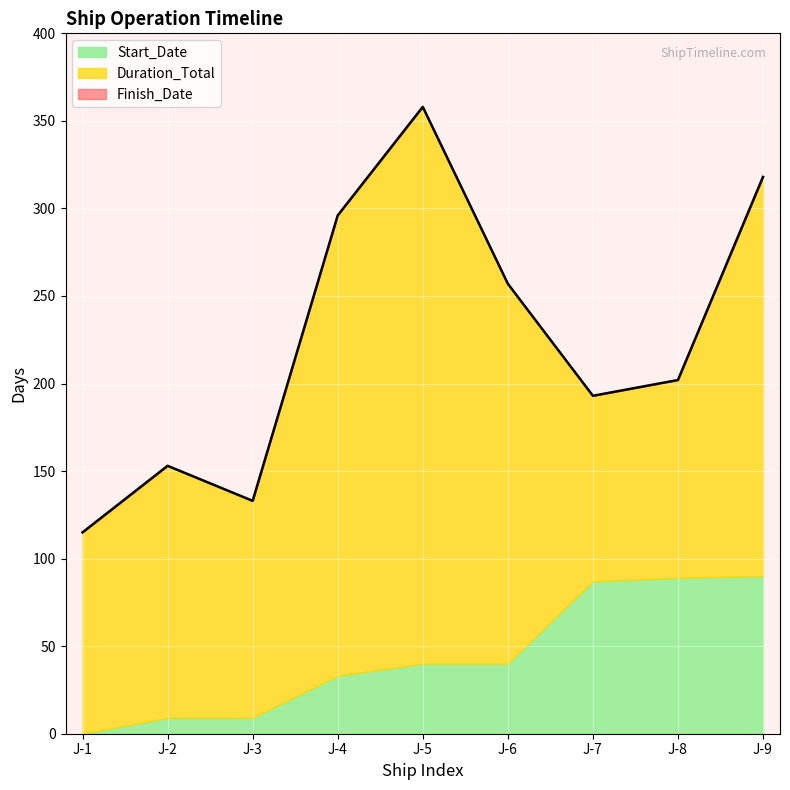

Where is Start_Date nearest to the value 45?

J-5